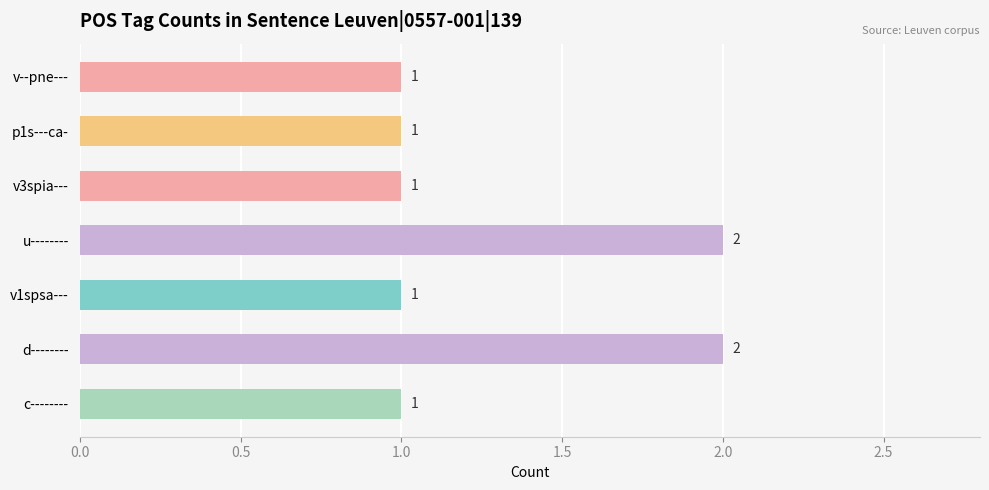

Reading bottom to top, what are all the values shown in this chart?

c--------=1	d--------=2	v1spsa---=1	u--------=2	v3spia---=1	p1s---ca-=1	v--pne---=1